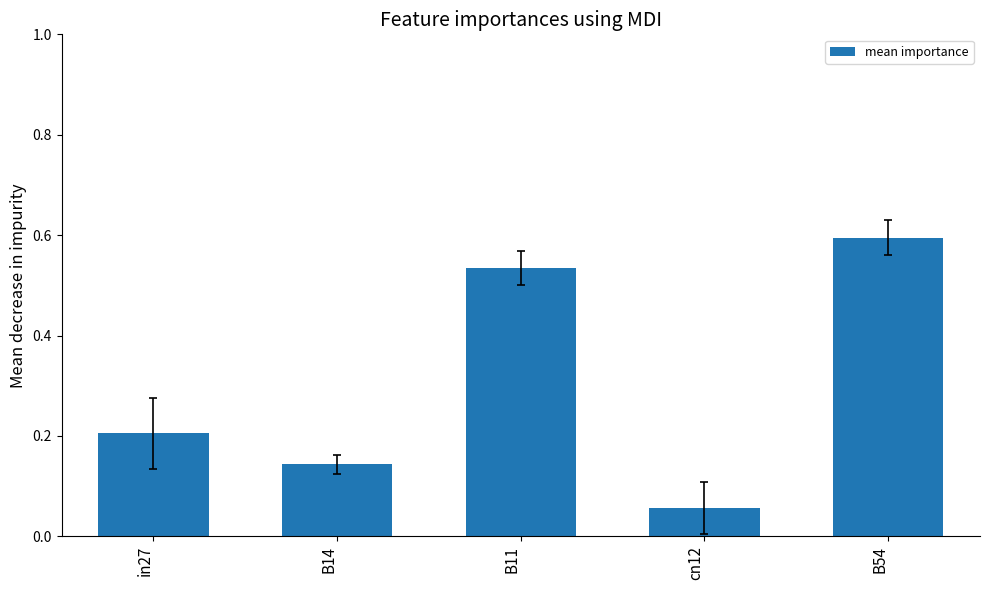

How many distinct data groups are displayed?

1